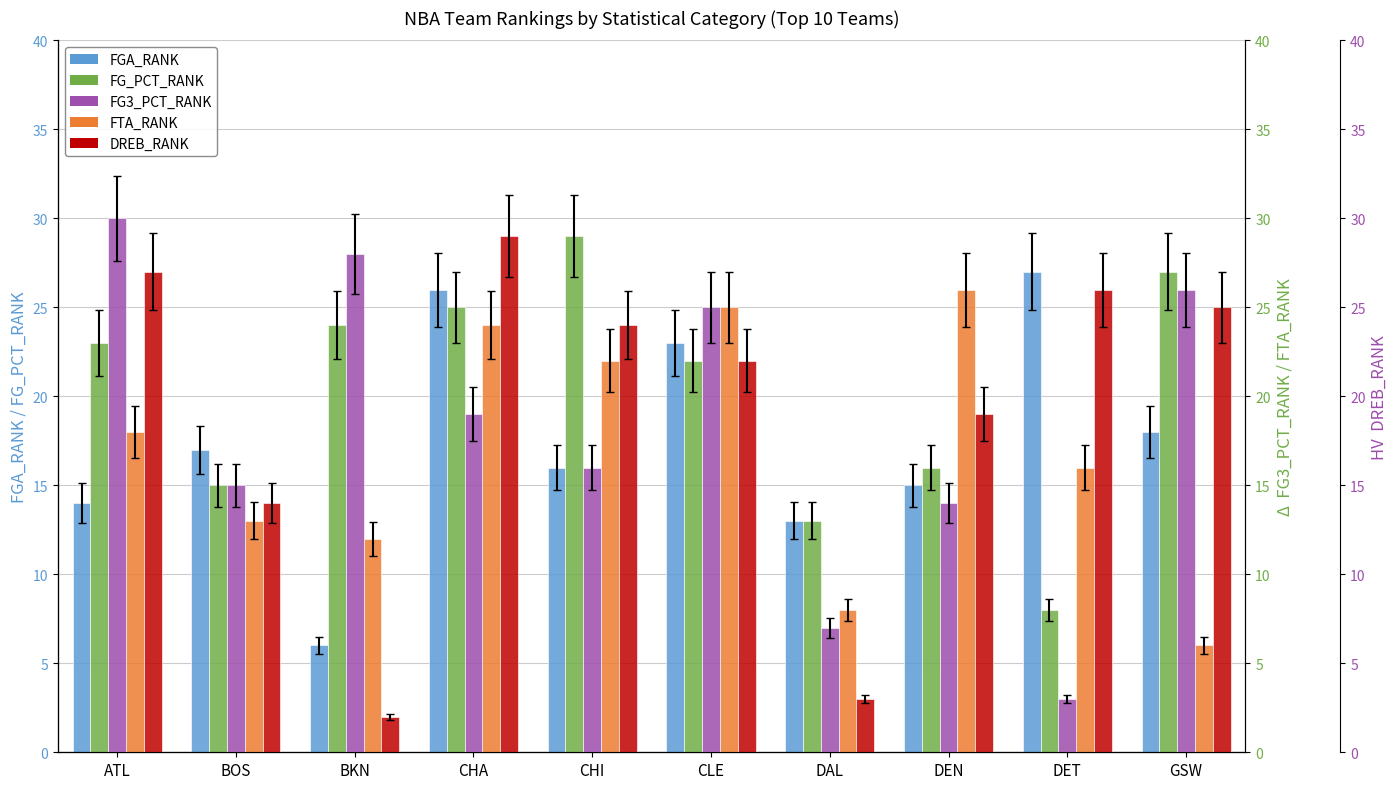

How many values in the DREB_RANK series exceed 24?

4